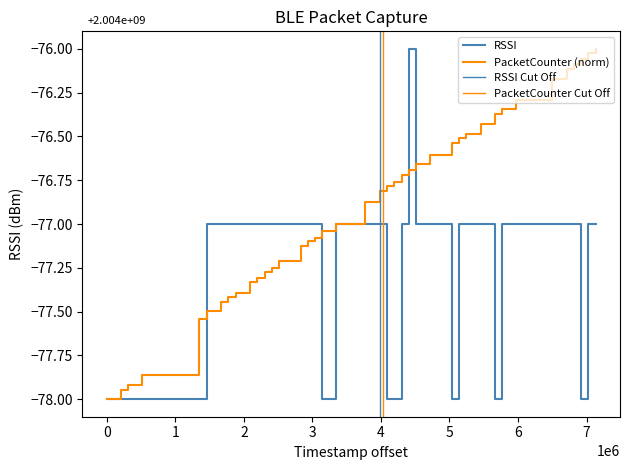

How many data points in PacketCounter are less than -76?

39